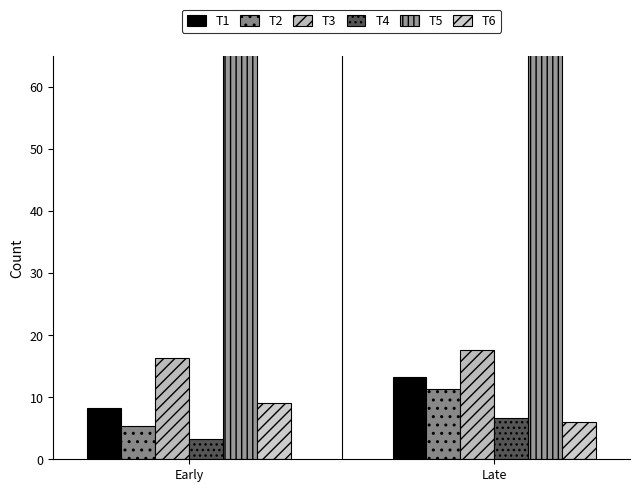

Reading left to right, what are all the values shown in this chart?

T1: 8.3	13.3
T2: 5.3	11.3
T3: 16.3	17.7
T4: 3.3	6.7
T5: 66.3	88.7
T6: 9.0	6.0